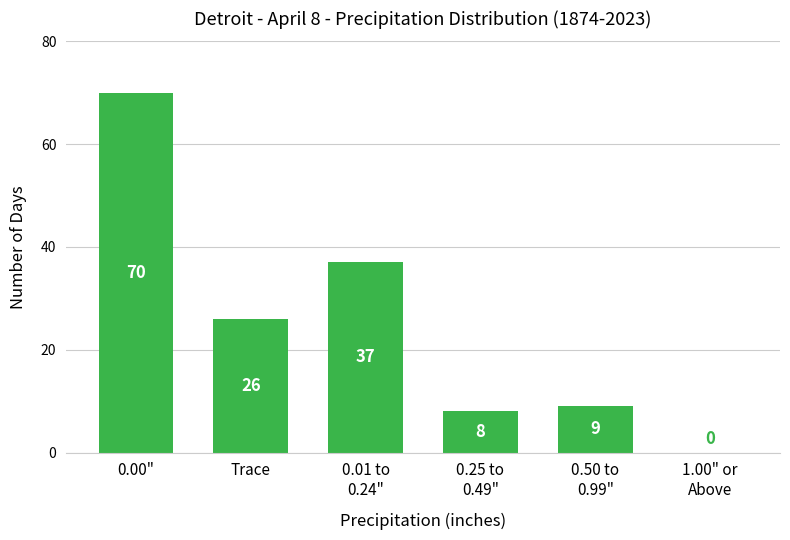

Is it true that the value at 0.00" is 115?

False